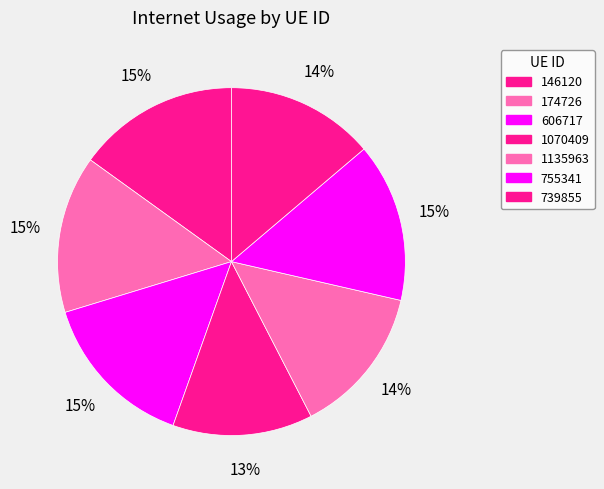

To the nearest percent, what percentage of the pie is 1070409?

13%